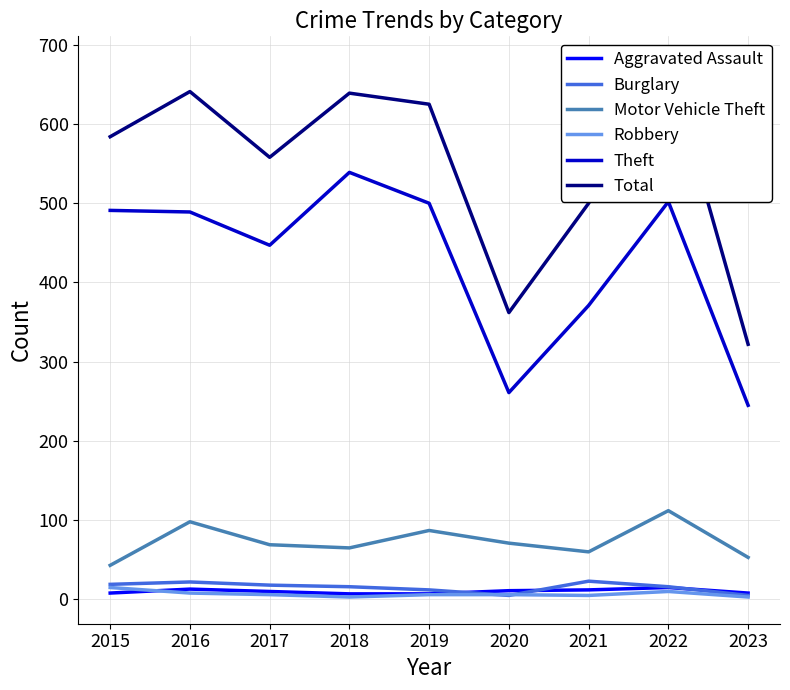

Does the chart display data point markers on the line(s)?

No